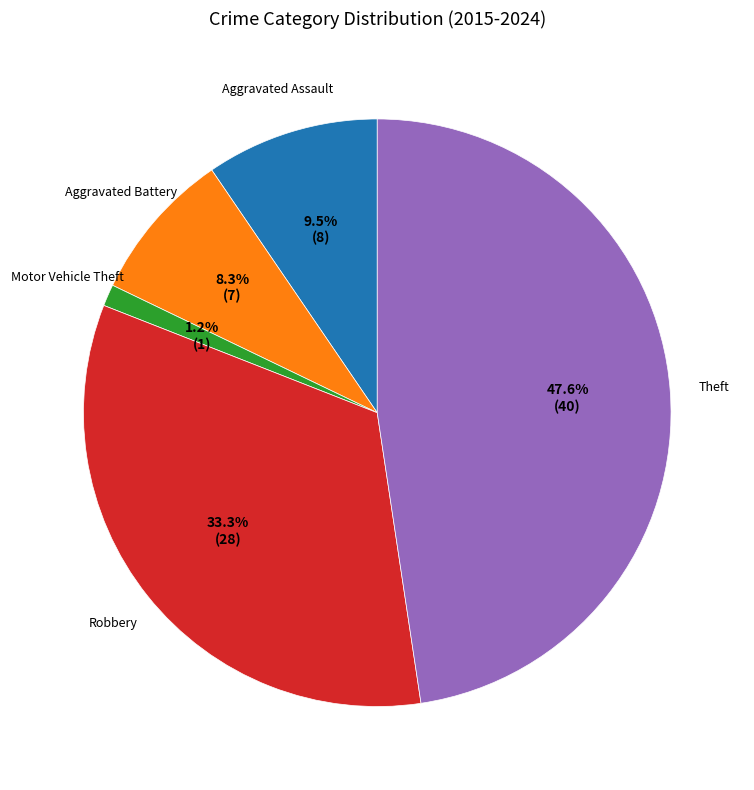

Is there any slice that represents more than half of the pie?

No